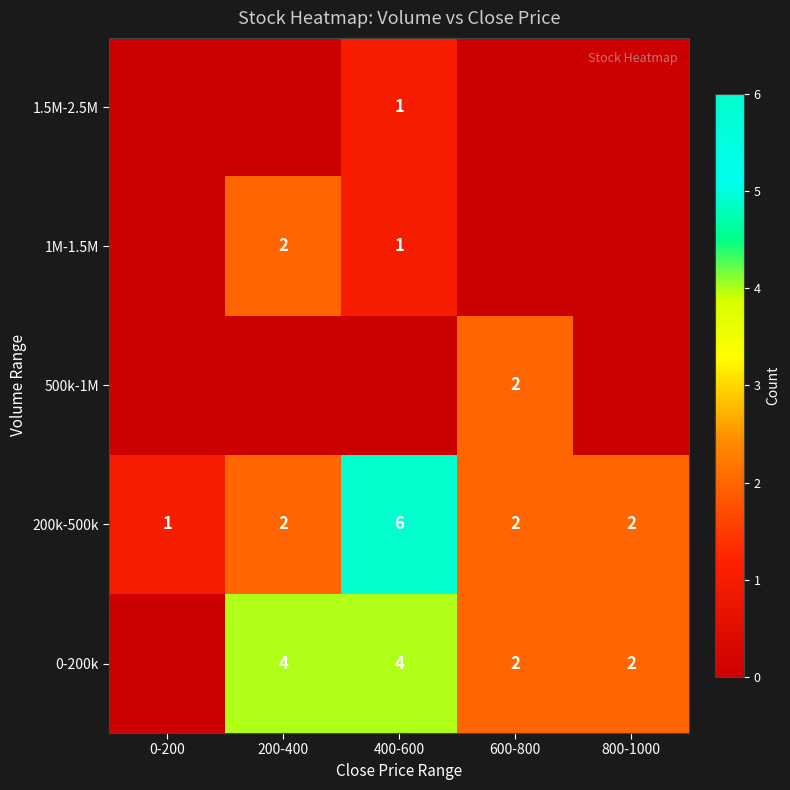

How many data points in 200k-500k are less than 2?

1